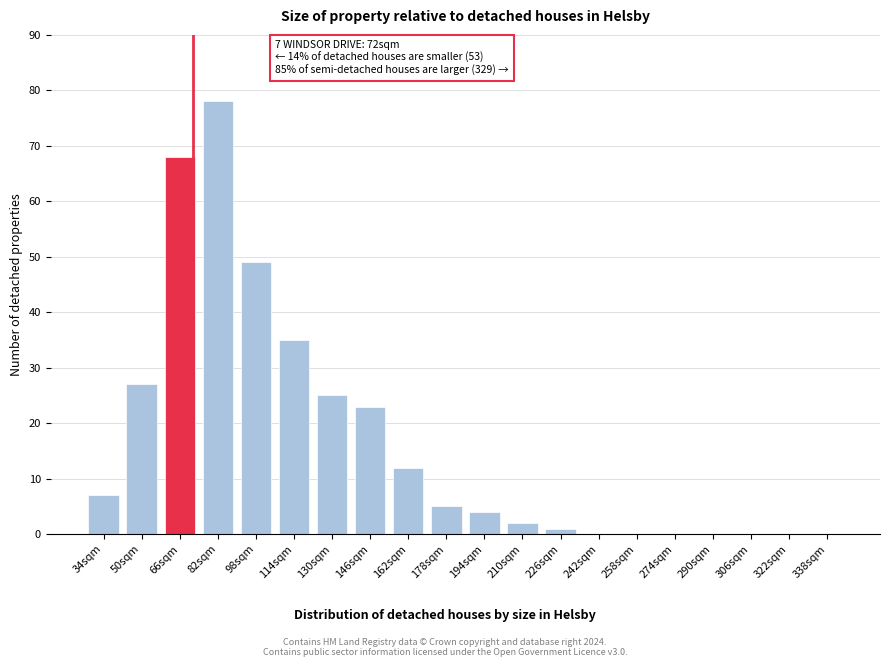

Reading left to right, list all the values displayed in this chart.

34sqm=7	50sqm=27	66sqm=68	82sqm=78	98sqm=49	114sqm=35	130sqm=25	146sqm=23	162sqm=12	178sqm=5	194sqm=4	210sqm=2	226sqm=1	242sqm=0	258sqm=0	274sqm=0	290sqm=0	306sqm=0	322sqm=0	338sqm=0